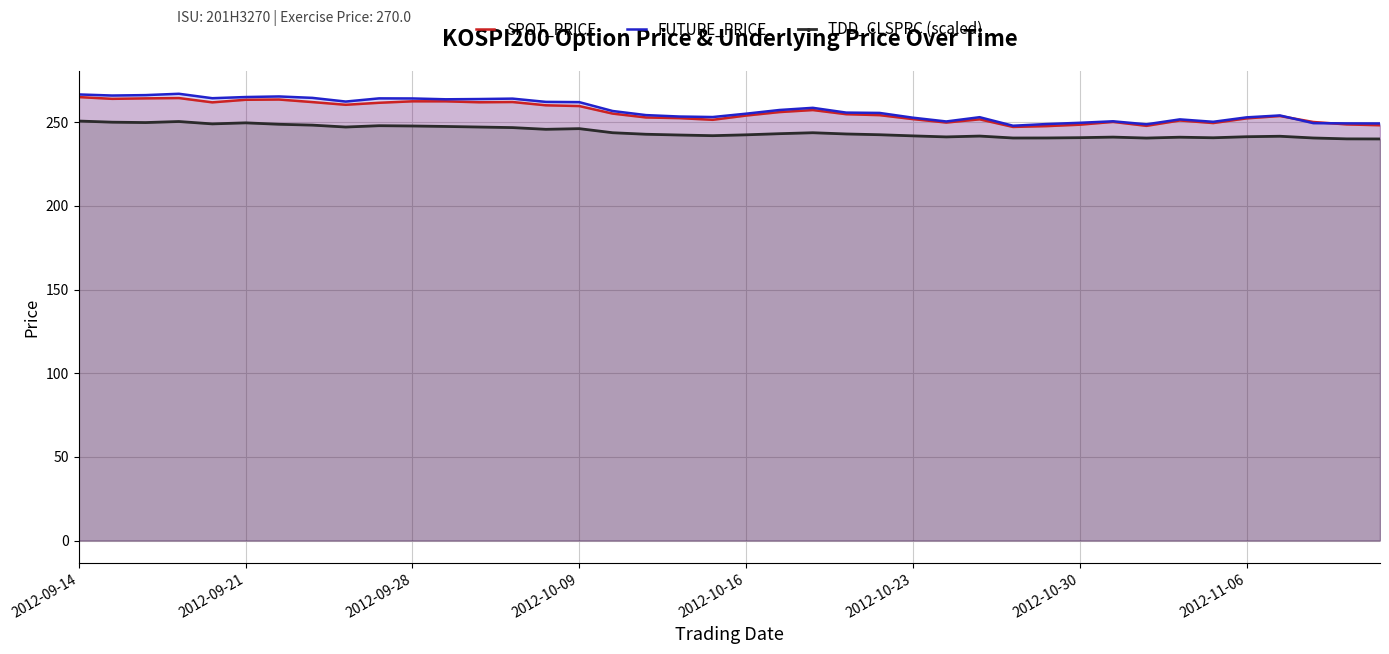

Between 18 and 19, which is larger?

18